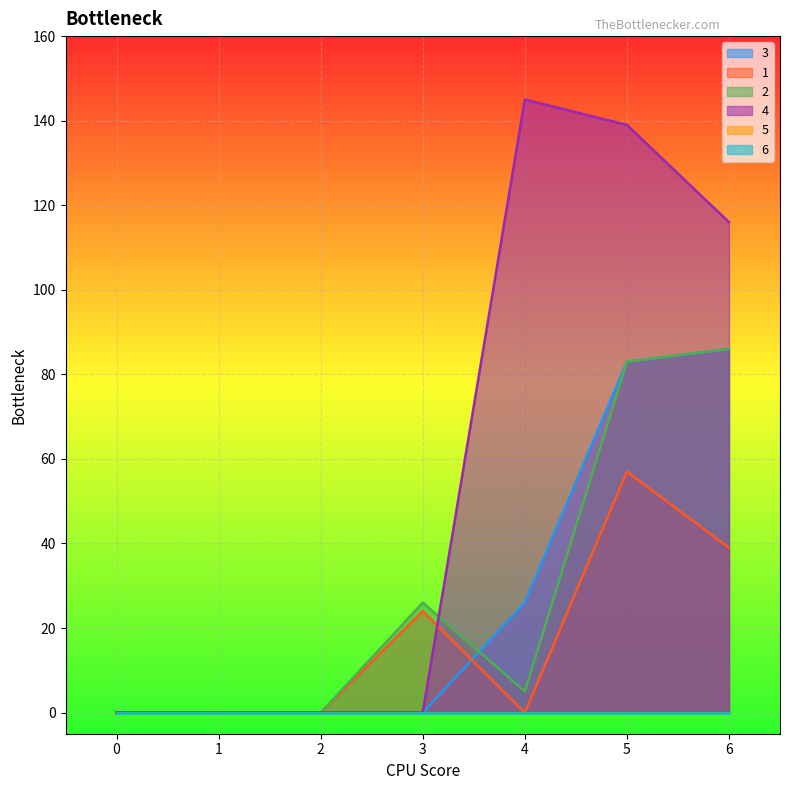

Which series has the widest spread of values?

4